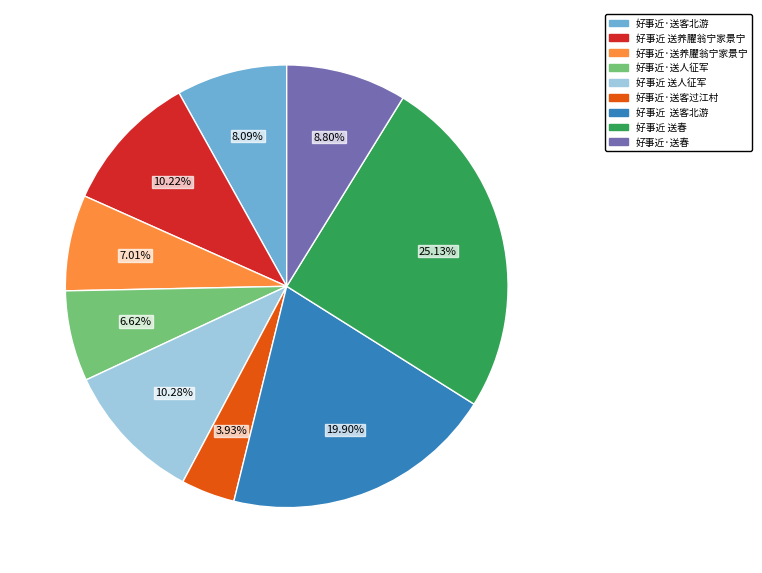

Approximately how many times larger is the value at 好事近 送养臞翁宁家景宁 compared to 好事近 送人征军?

1.0